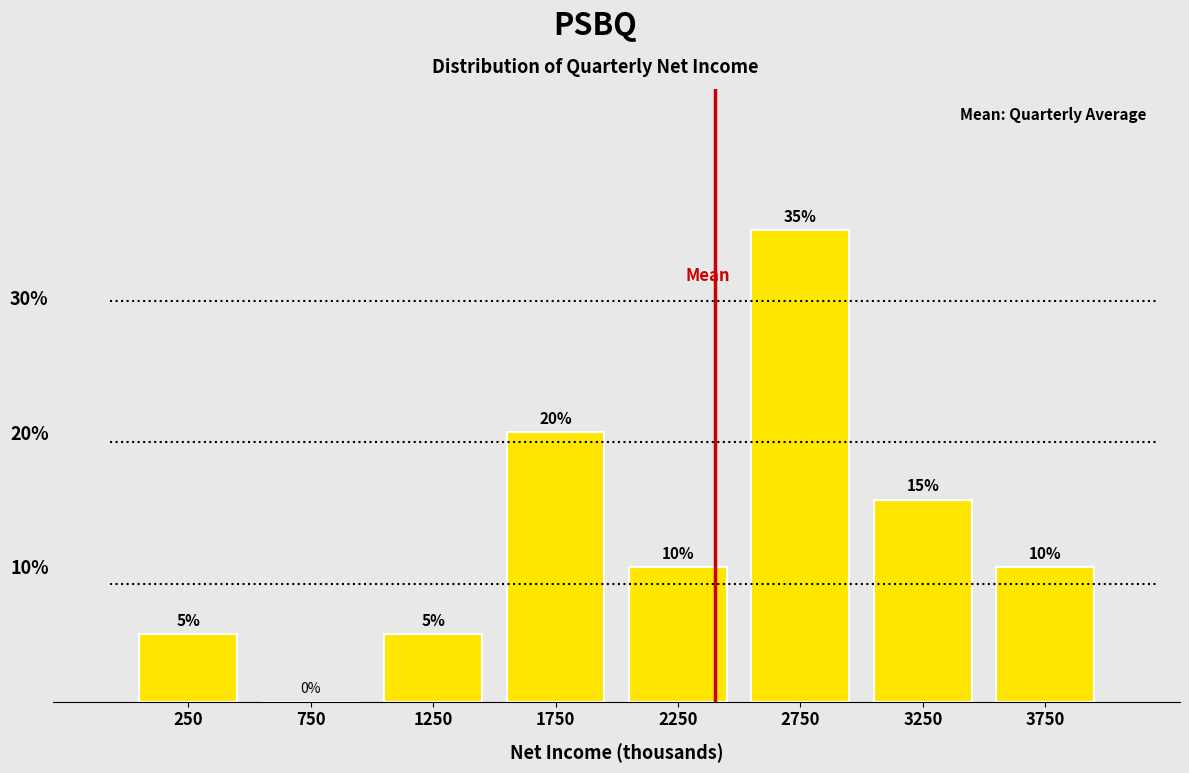

Reading left to right, list every bar in this chart as the range it spans on the x-axis followed by its height.

0 to 500: 5
500 to 1000: 0
1000 to 1500: 5
1500 to 2000: 20
2000 to 2500: 10
2500 to 3000: 35
3000 to 3500: 15
3500 to 4000: 10